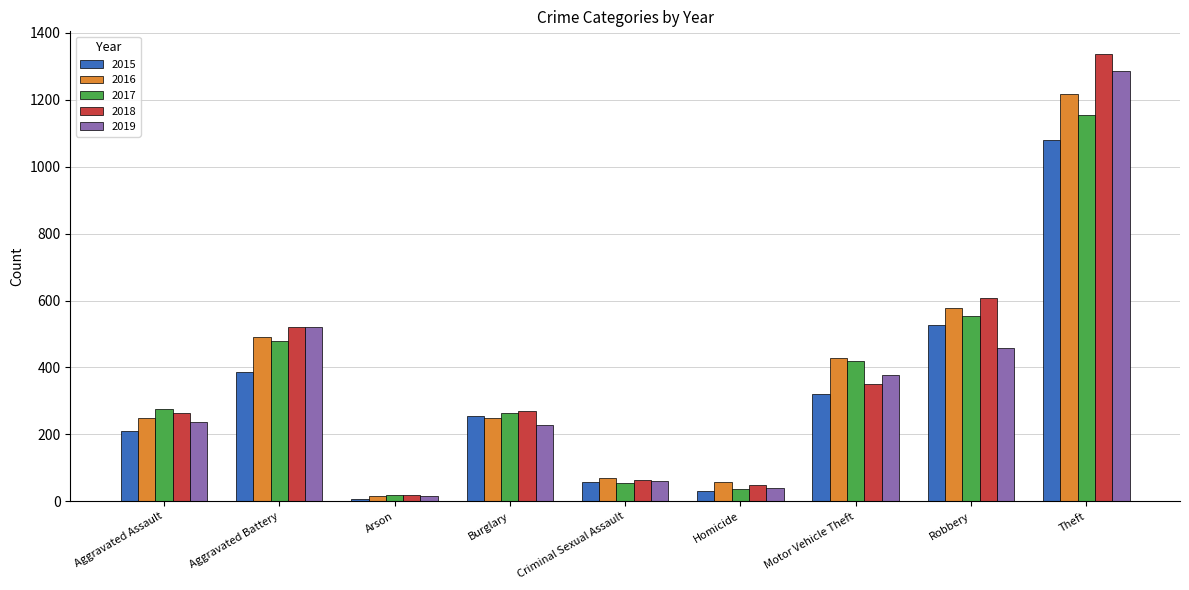

What is the minimum value for 2019?

17